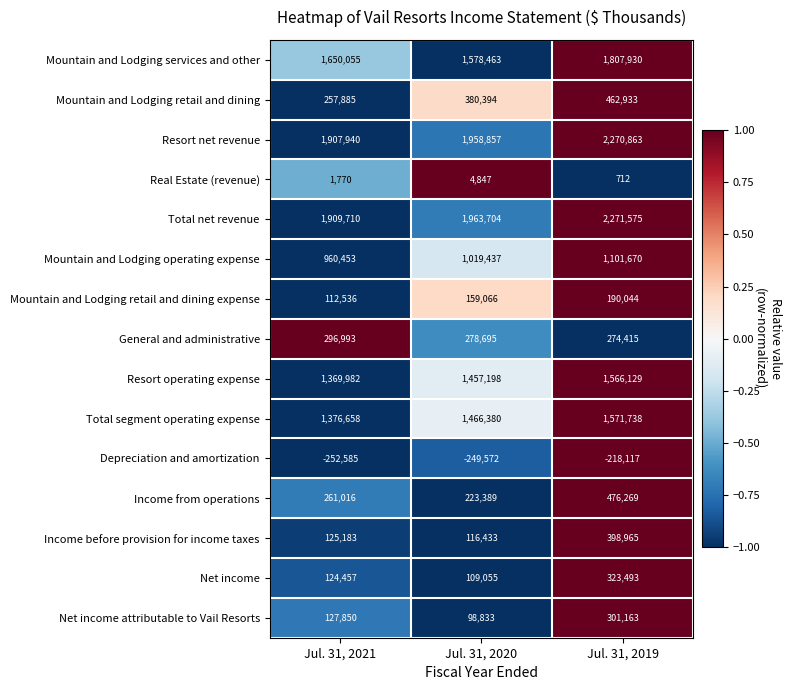

The Income from operations series shows 405079 at Jul. 31, 2021. True or false?

False